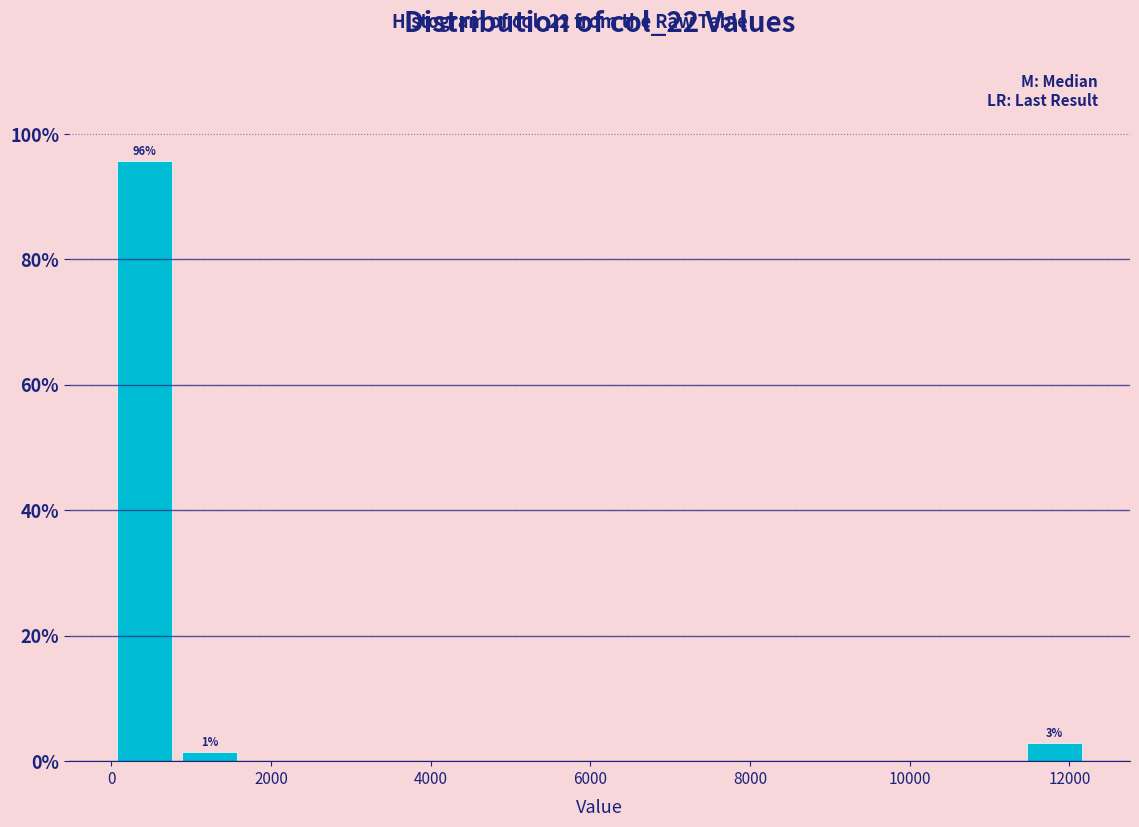

Over which range of the x-axis is the bar tallest?

0 to 800